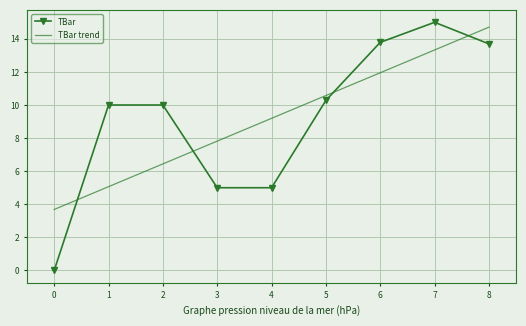

What is the difference between the highest and lowest values at 5?

0.3